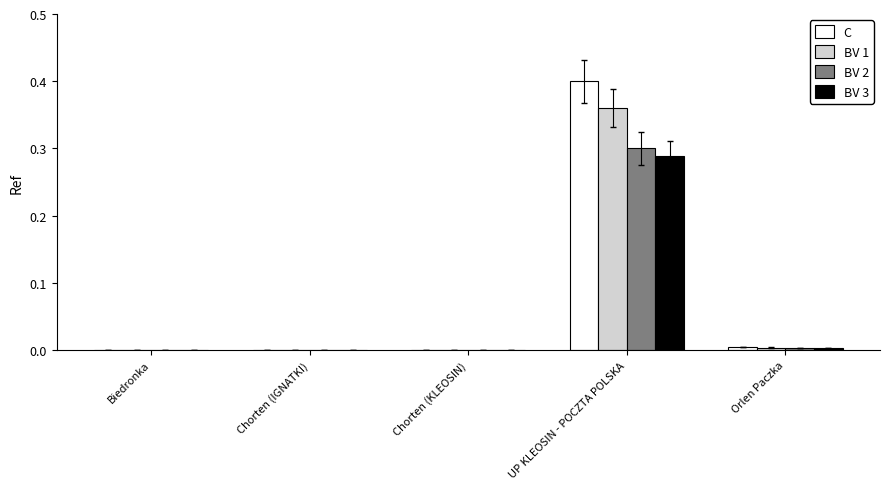

At which label does C reach its peak?

UP KLEOSIN - POCZTA POLSKA